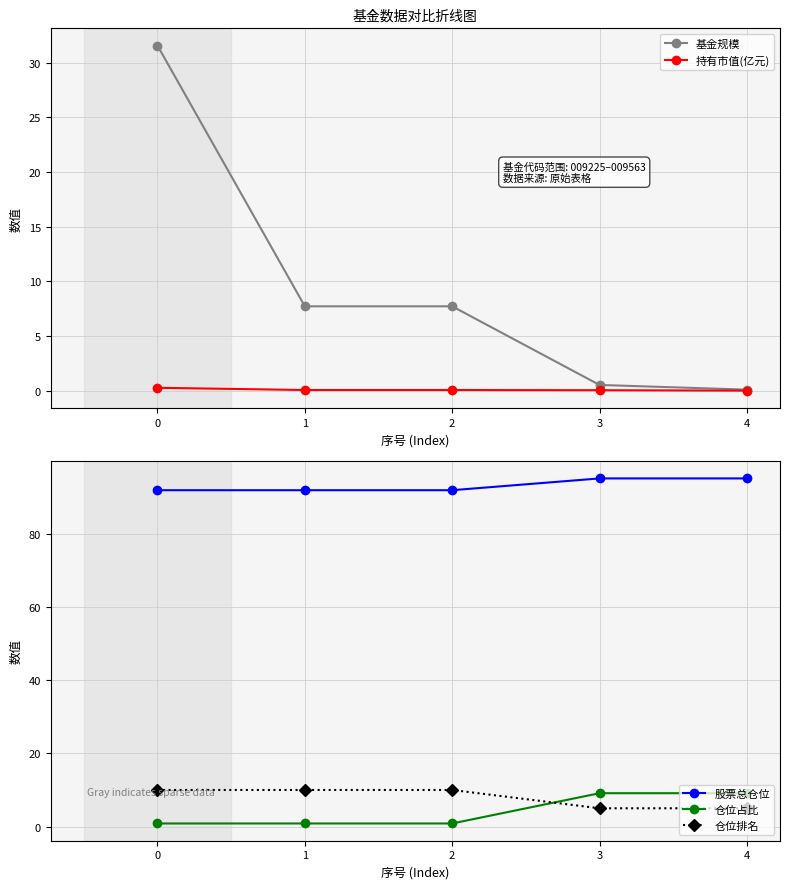

What is the minimum value for 仓位排名?

5.0